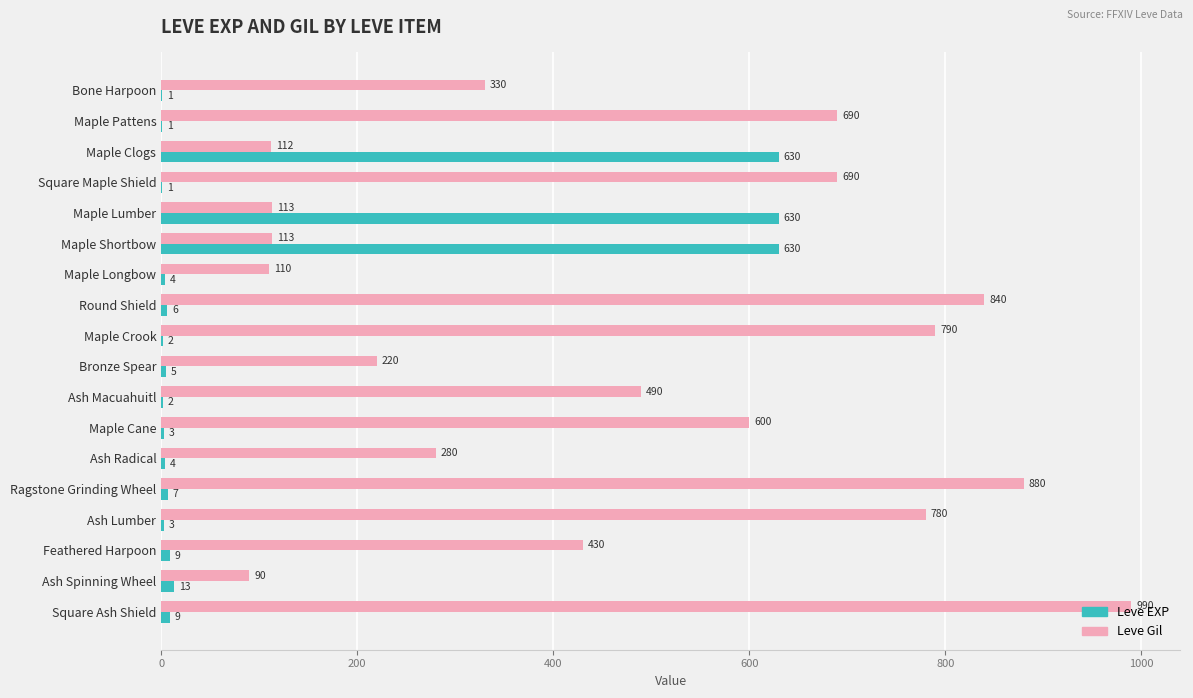

Which series has the largest total across all categories?

Leve Gil